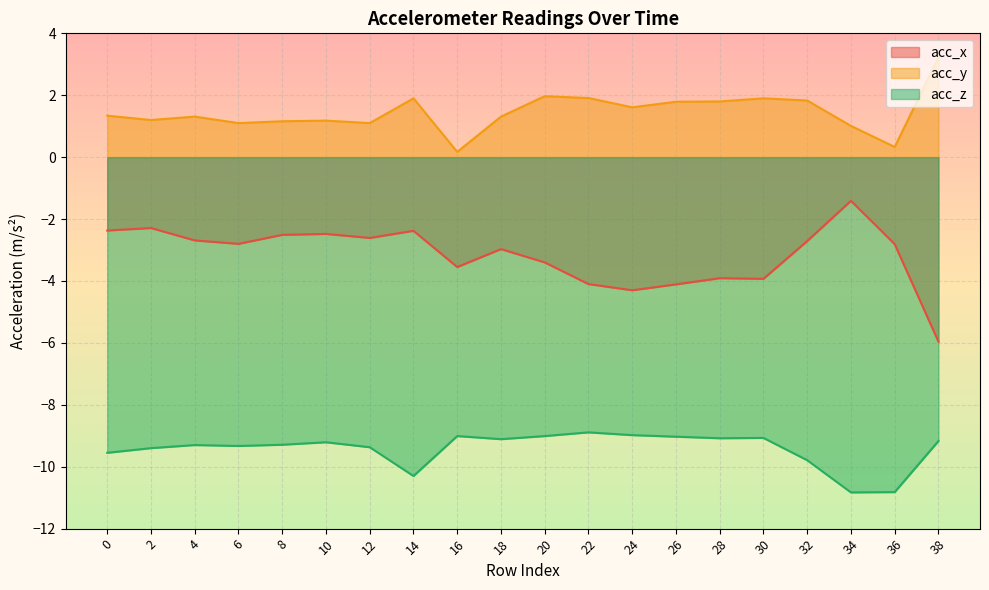

List the series in order of their overall mean, highest first.

acc_y, acc_x, acc_z